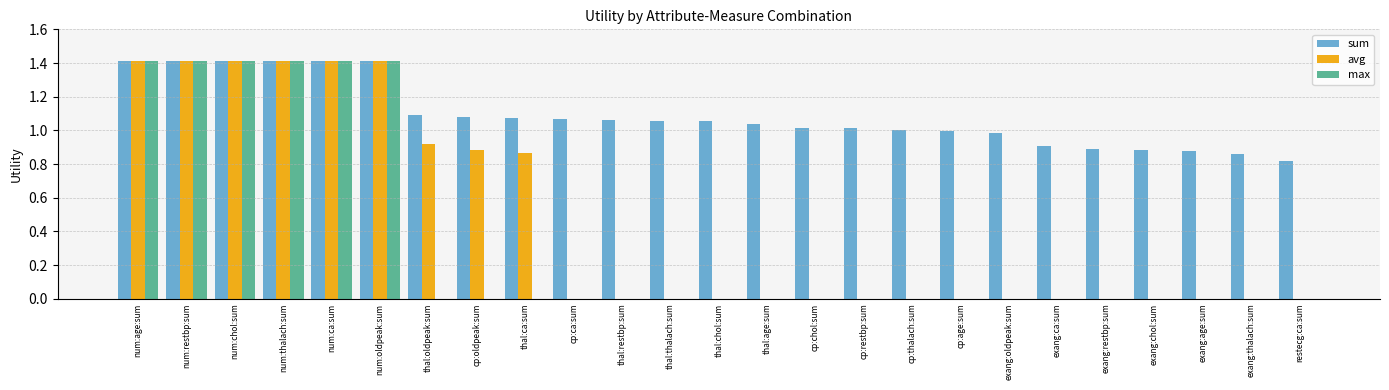

The sum series shows 0.4 at num:chol:sum. True or false?

False